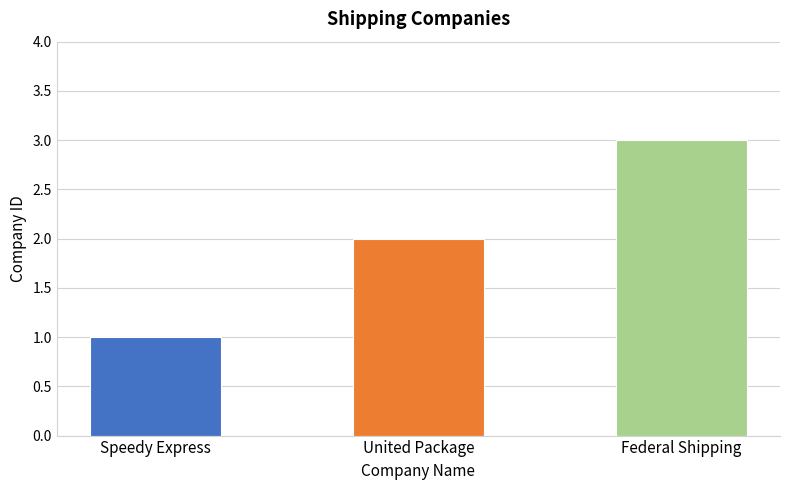

What is the maximum value shown in the chart?

3